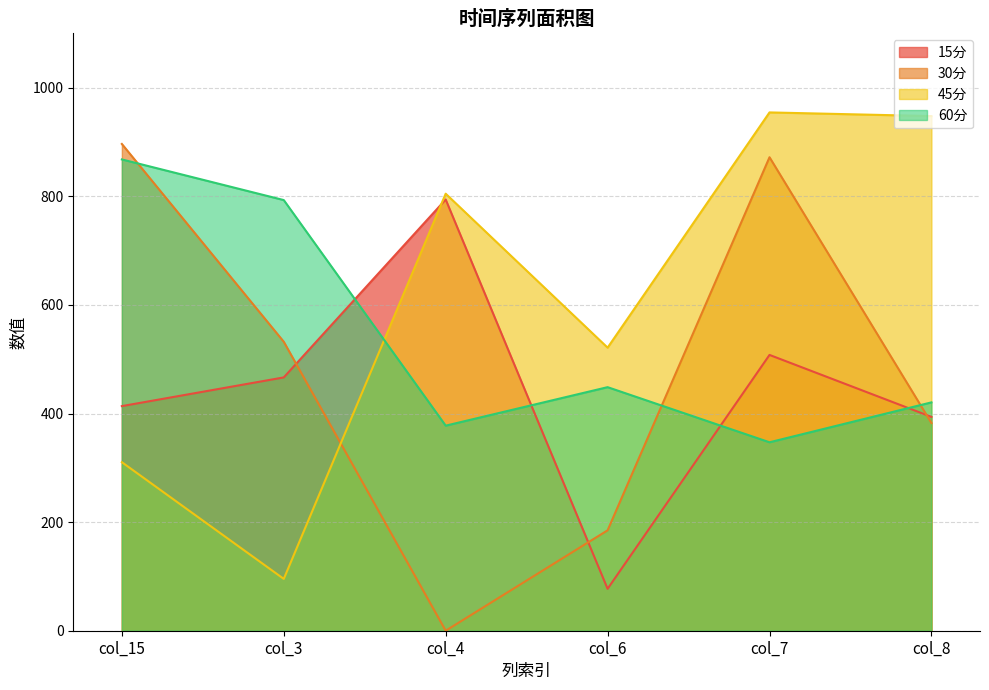

Between col_7 and col_6, which is larger?

col_7